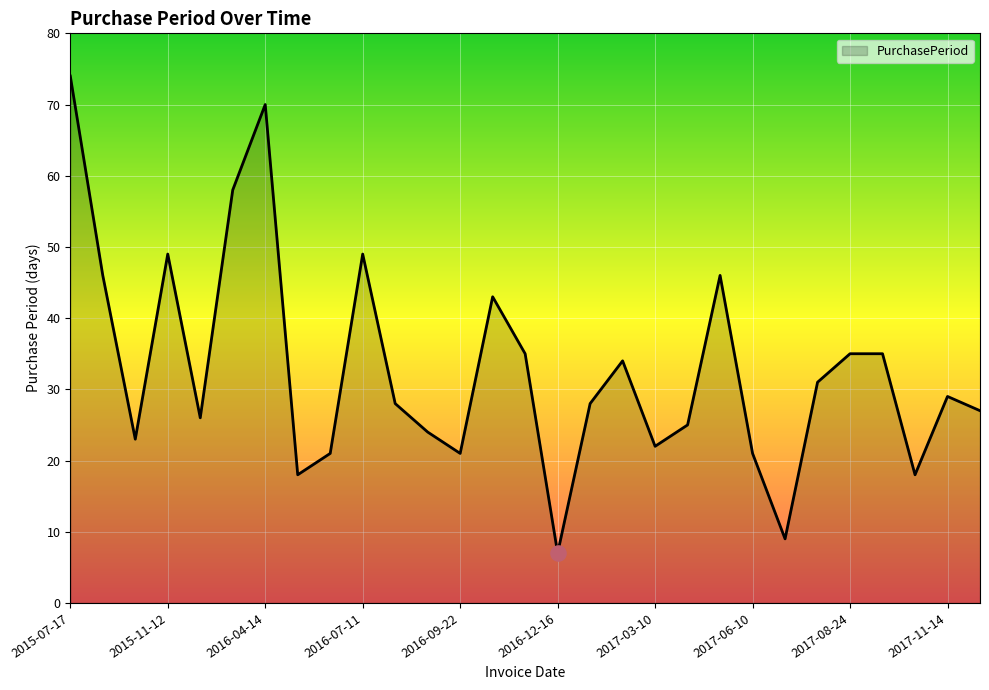

What is the maximum value shown in the chart?

74